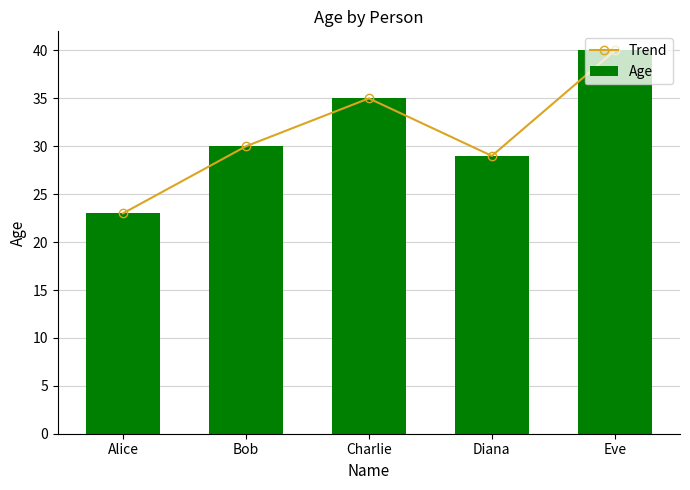

True or false: Trend has a value of 13 at Charlie.

False